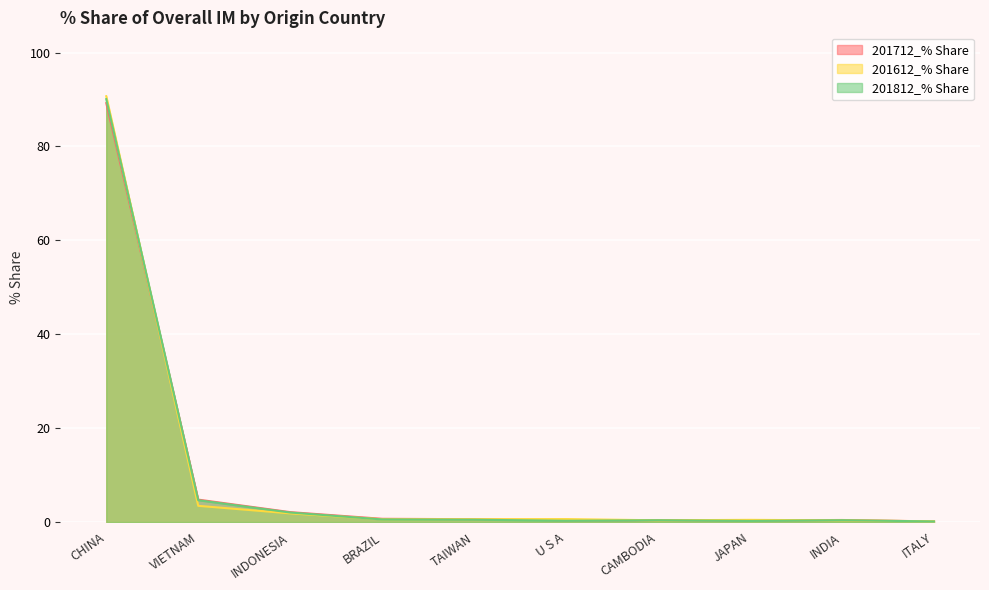

At how many categories does at least one series exceed 80?

1